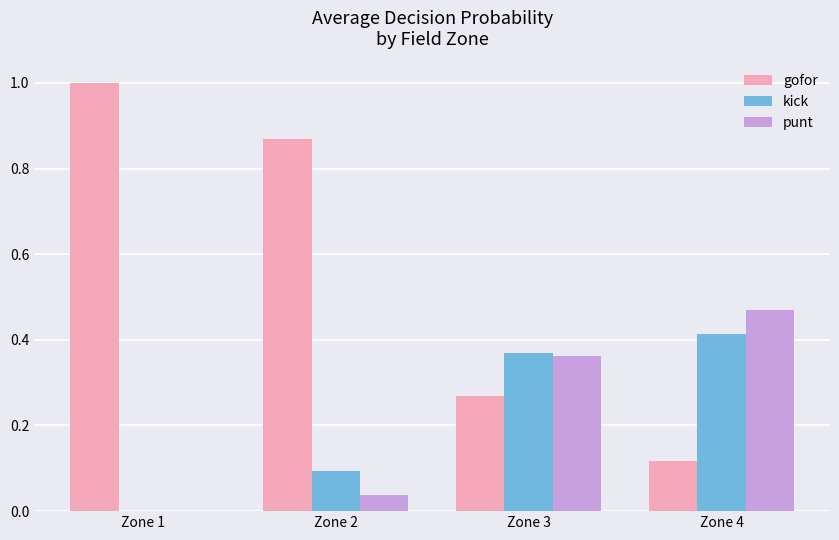

How many groups of bars are there?

4